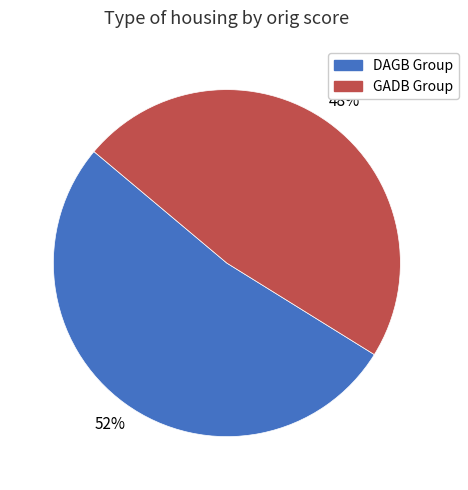

How many segments does this pie chart have?

2